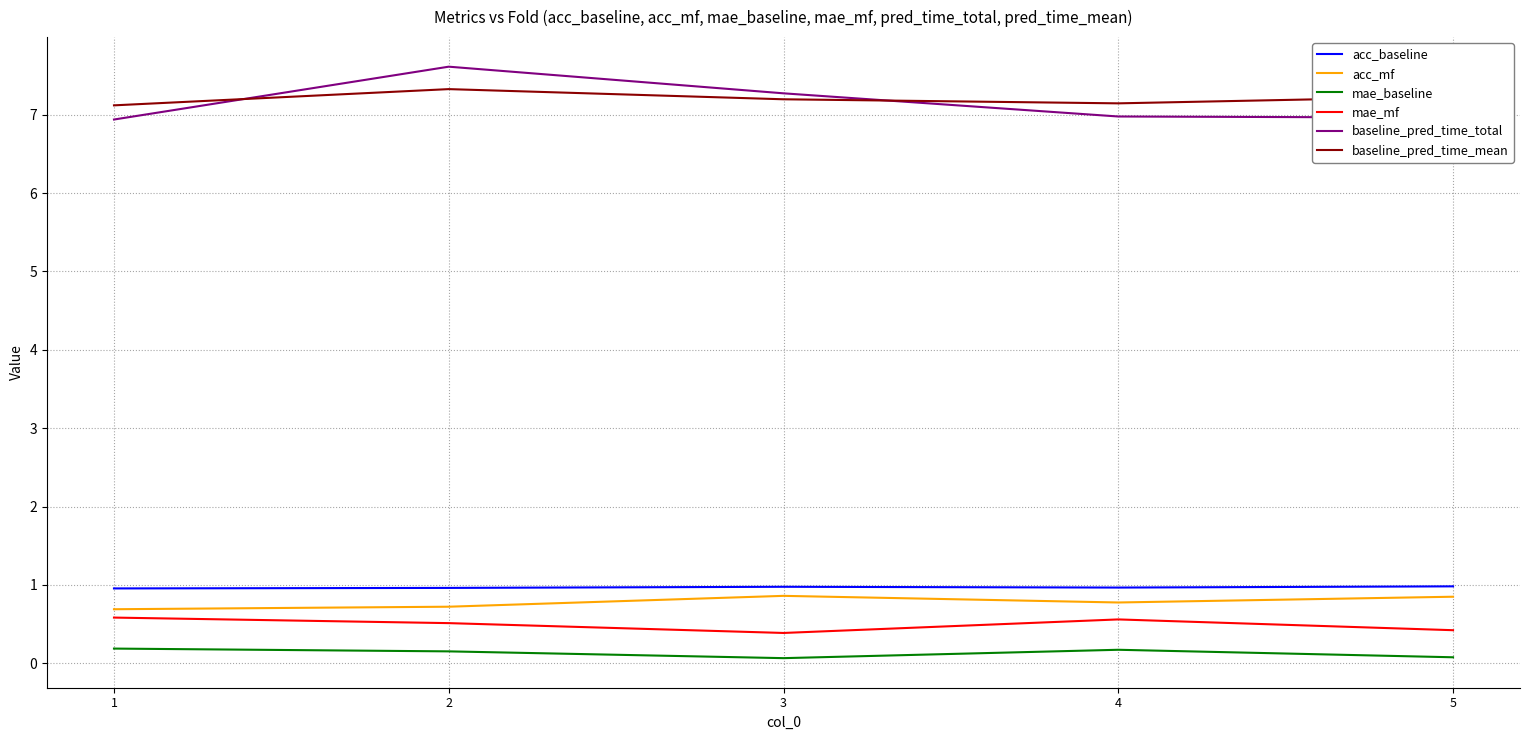

What is the total value across all series at 3?

16.8